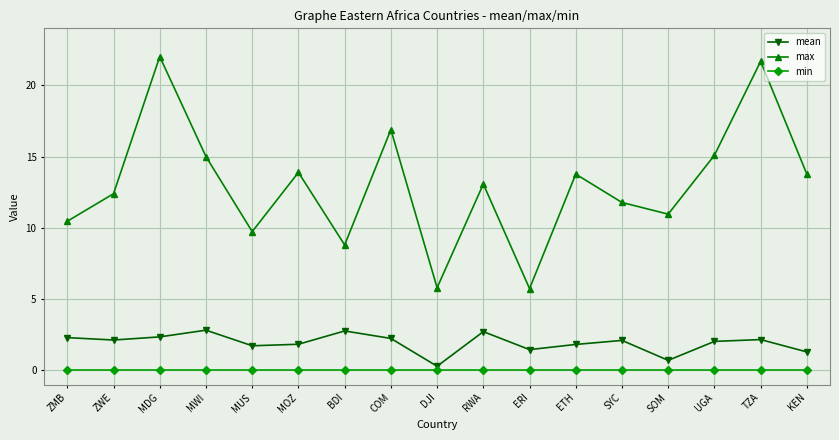

Rank the series at BDI from highest to lowest value.

max, mean, min